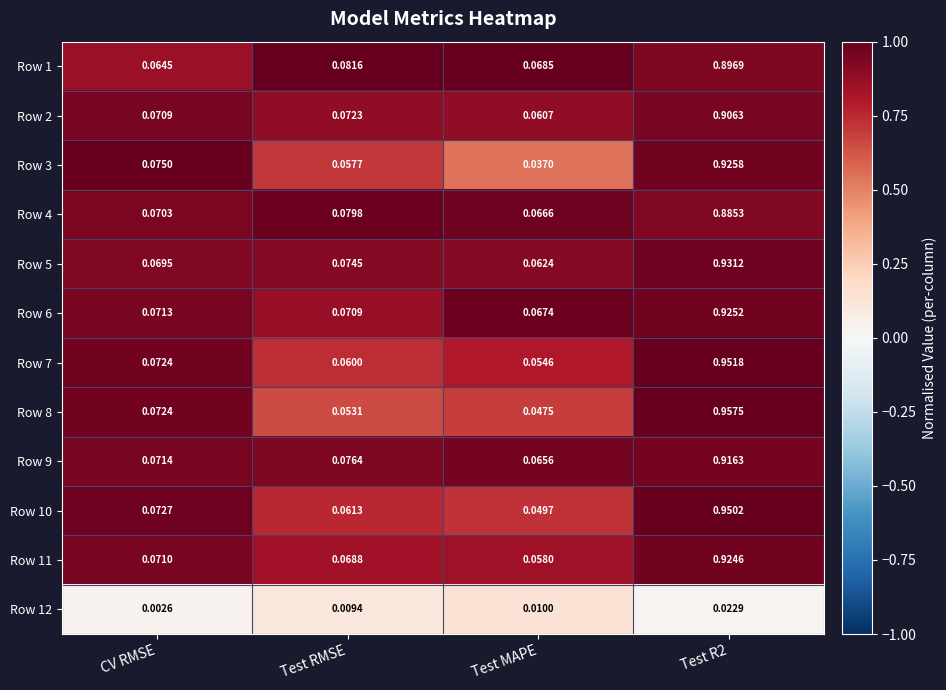

Where is Row 4 nearest to the value 0?

Test MAPE